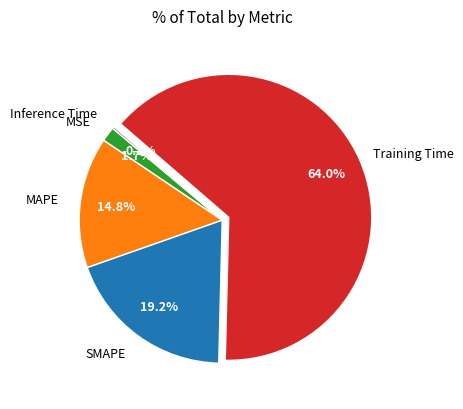

Is there a majority slice in this chart?

Yes